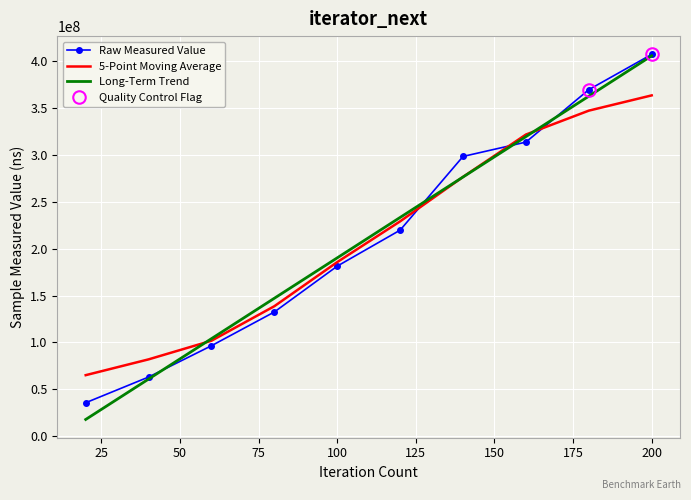

How many data points in 5-Point Moving Average are above 228909871?

5